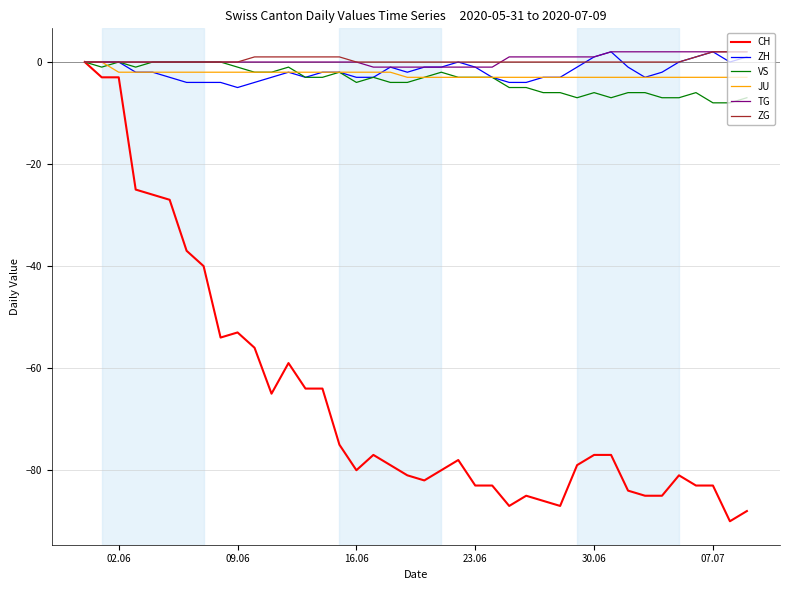

What is the minimum value for CH?

-90